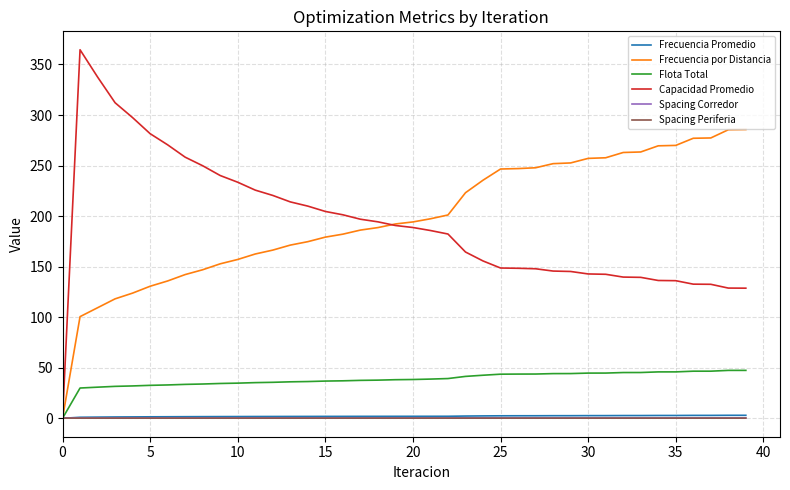

Which series has the largest range (max minus min)?

Capacidad Promedio